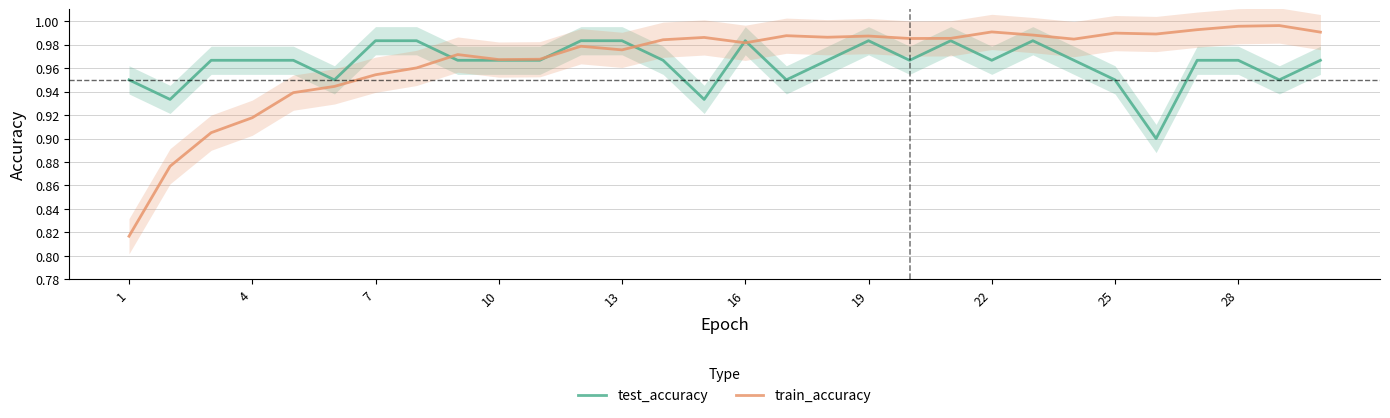

Reading left to right, list all the values displayed in this chart.

test_accuracy: 0.9	0.9	1.0	1.0	1.0	0.9	1.0	1.0	1.0	1.0	1.0	1.0	1.0	1.0	0.9	1.0	0.9	1.0	1.0	1.0	1.0	1.0	1.0	1.0	0.9	0.9	1.0	1.0	0.9	1.0
train_accuracy: 0.8	0.9	0.9	0.9	0.9	0.9	1.0	1.0	1.0	1.0	1.0	1.0	1.0	1.0	1.0	1.0	1.0	1.0	1.0	1.0	1.0	1.0	1.0	1.0	1.0	1.0	1.0	1.0	1.0	1.0